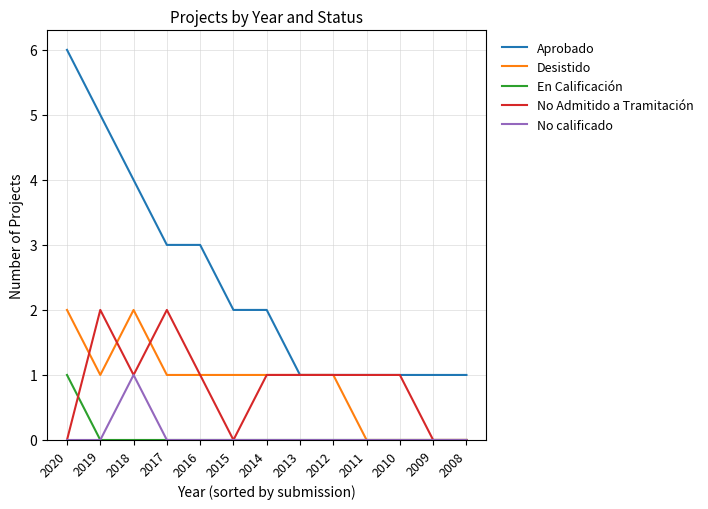

Count the Desistido values in the range 0 to 1.

11